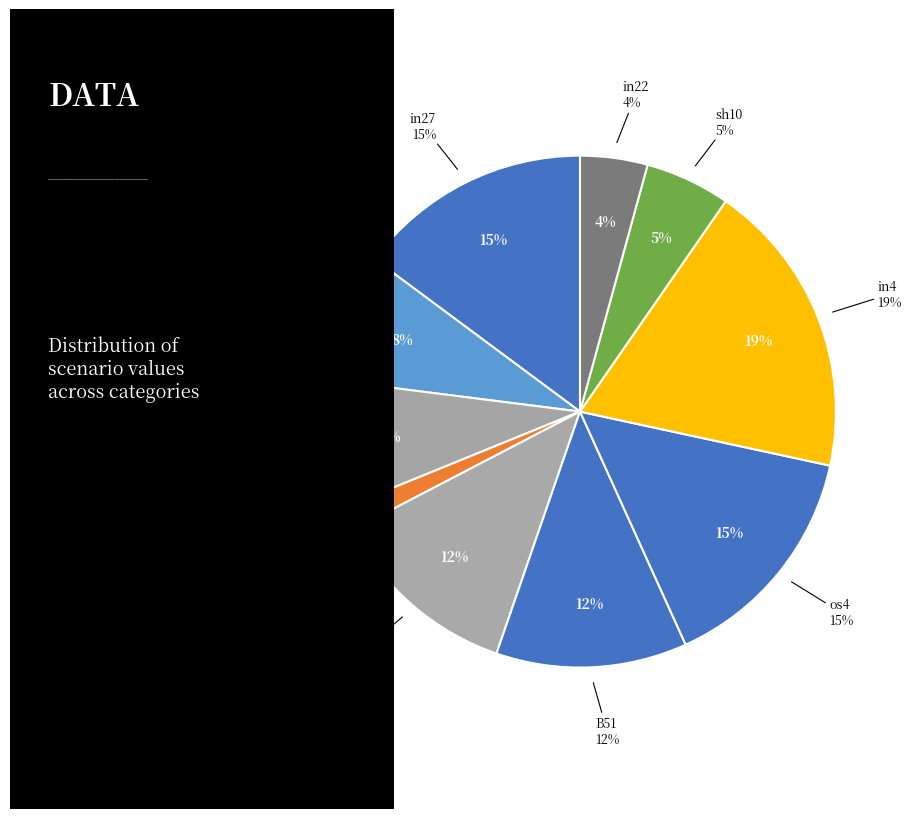

Count the number of slices in the pie.

10